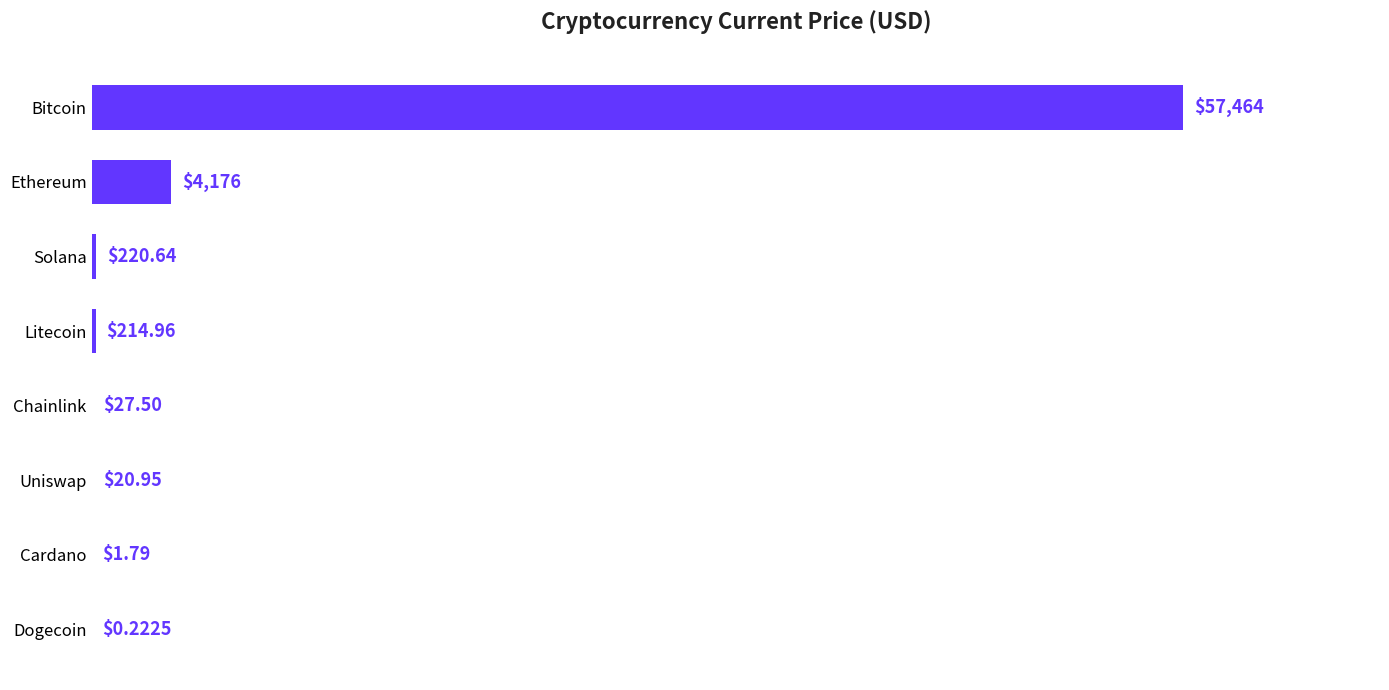

Which label corresponds to the largest value in the chart?

Bitcoin